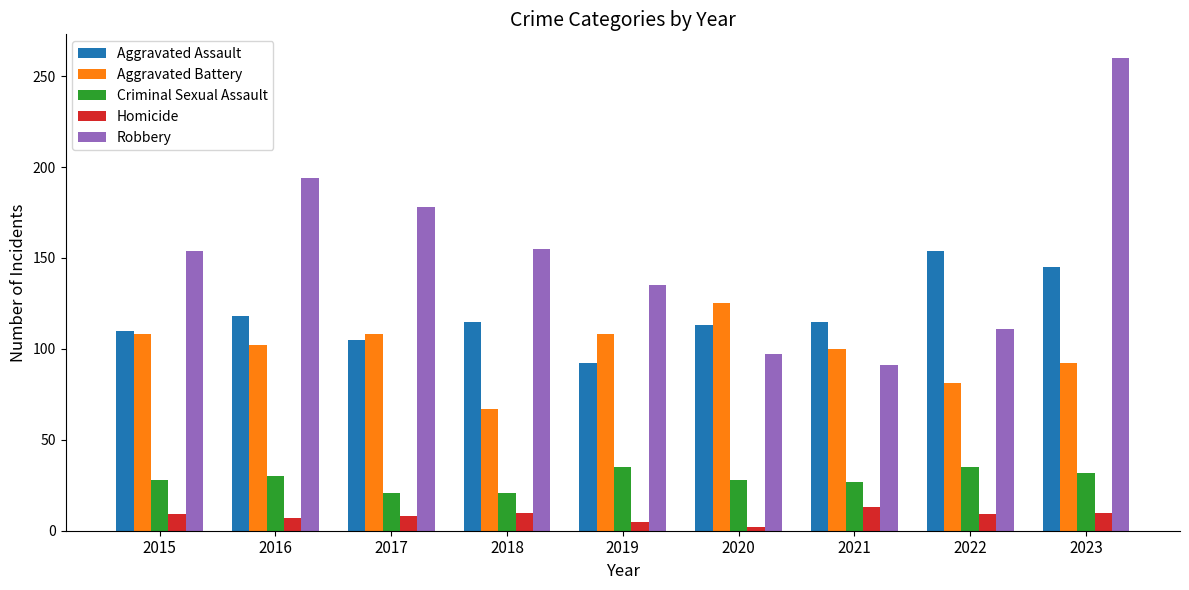

What is the total value across all series at 2022?

390